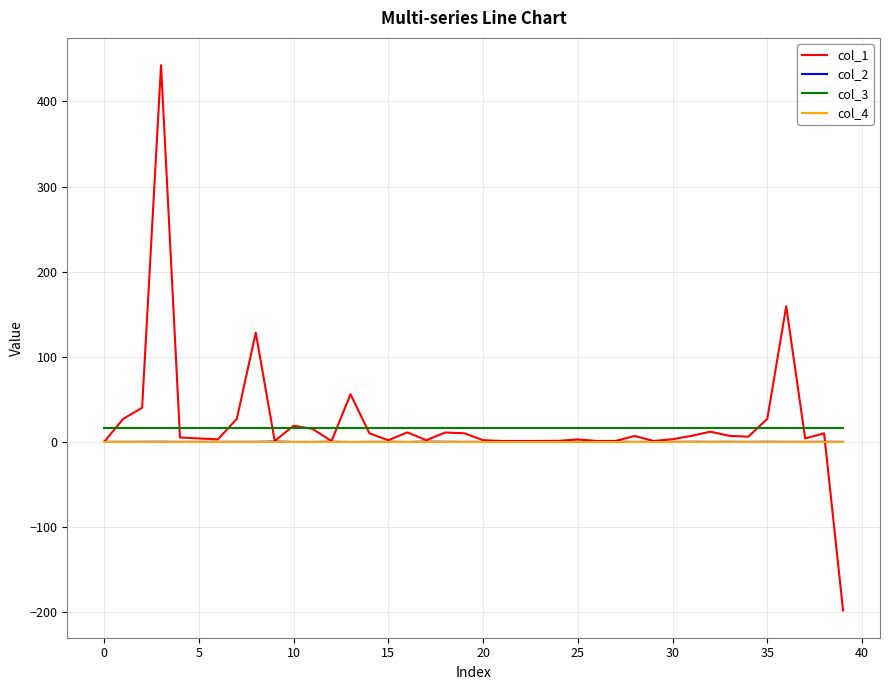

True or false: col_2 and col_3 cross at least once.

False